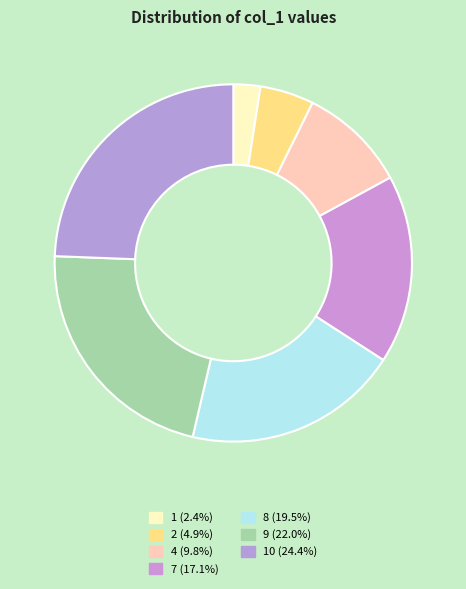

Is there any slice that represents more than half of the pie?

No